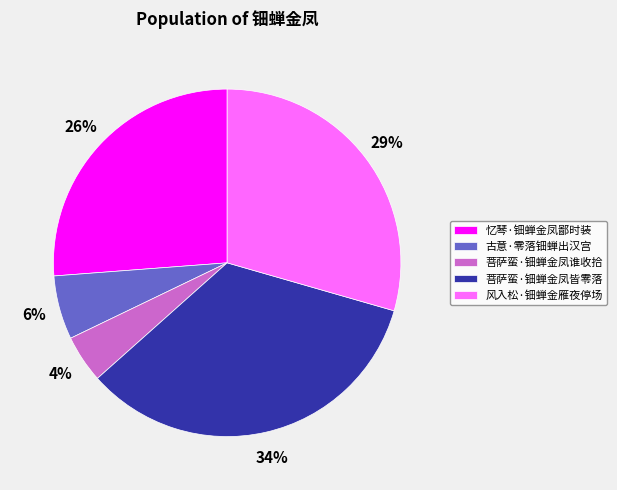

Is it true that 古意·零落钿蝉出汉宫 is 6% of the pie?

True